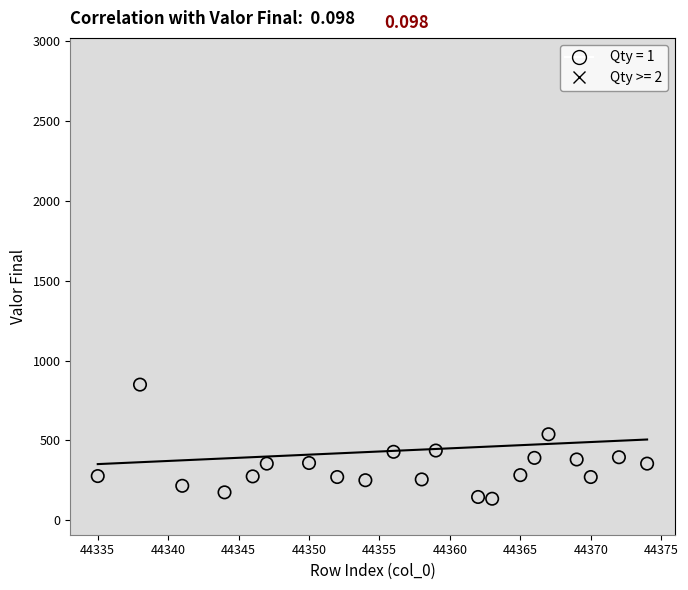

Which series contains the highest Y value?

Qty >= 2